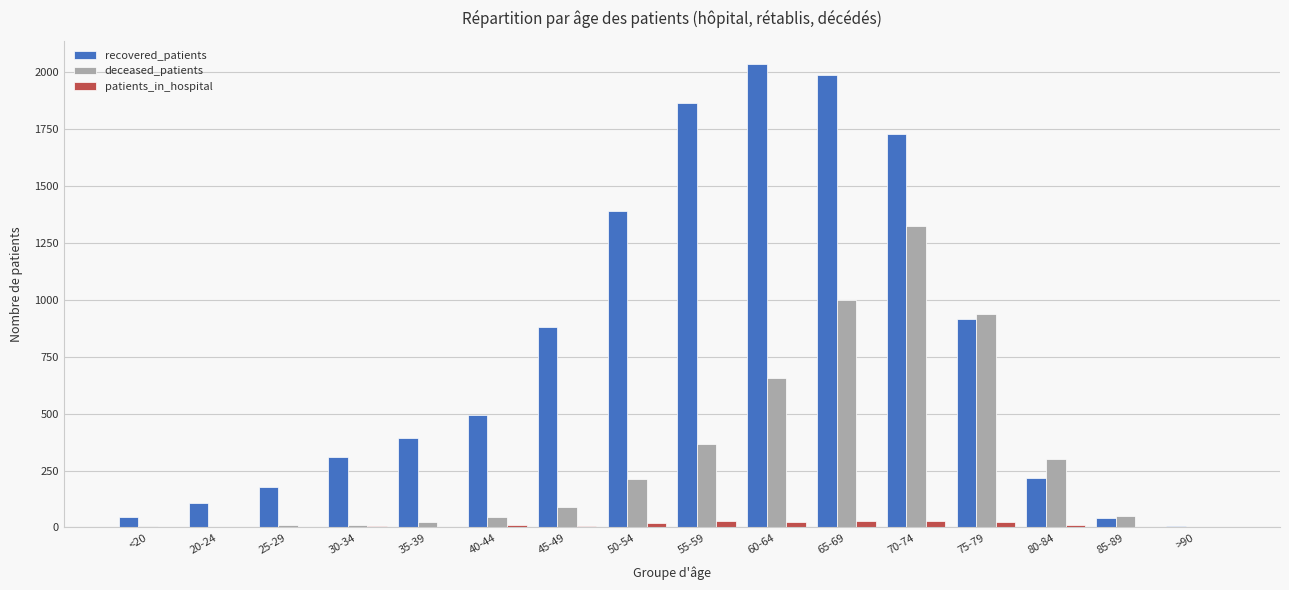

Which label corresponds to the largest value in the chart?

60-64